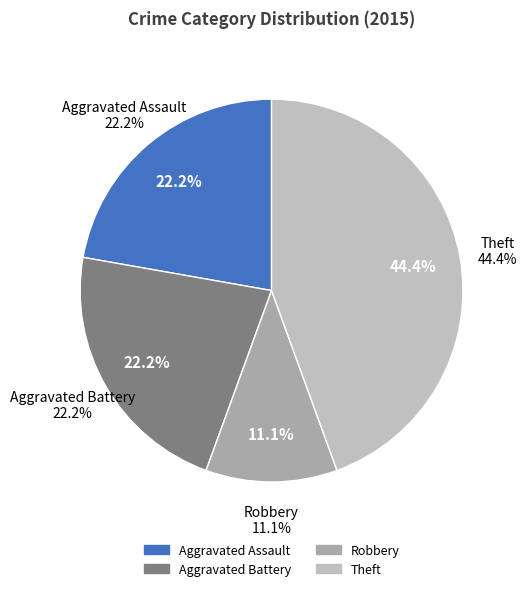

True or false: Motor Vehicle Theft accounts for 0% of the total.

True